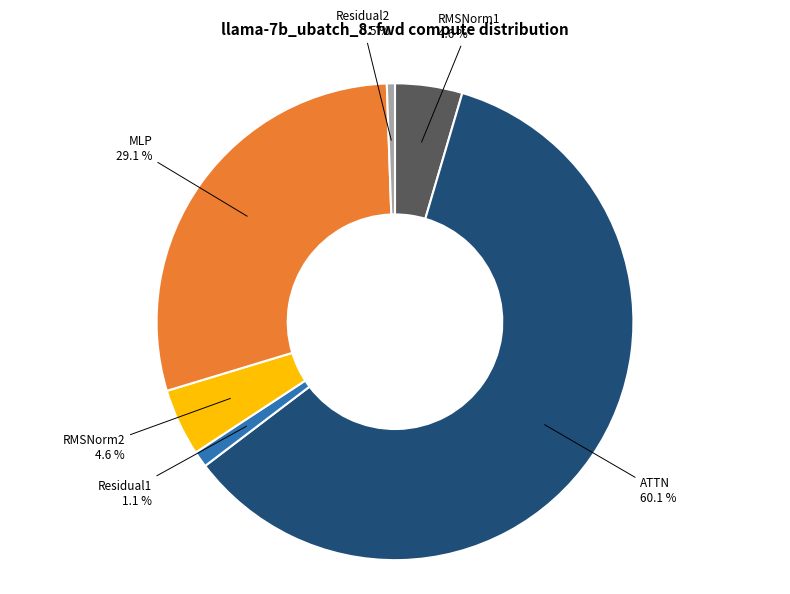

Does any single category account for the majority?

Yes